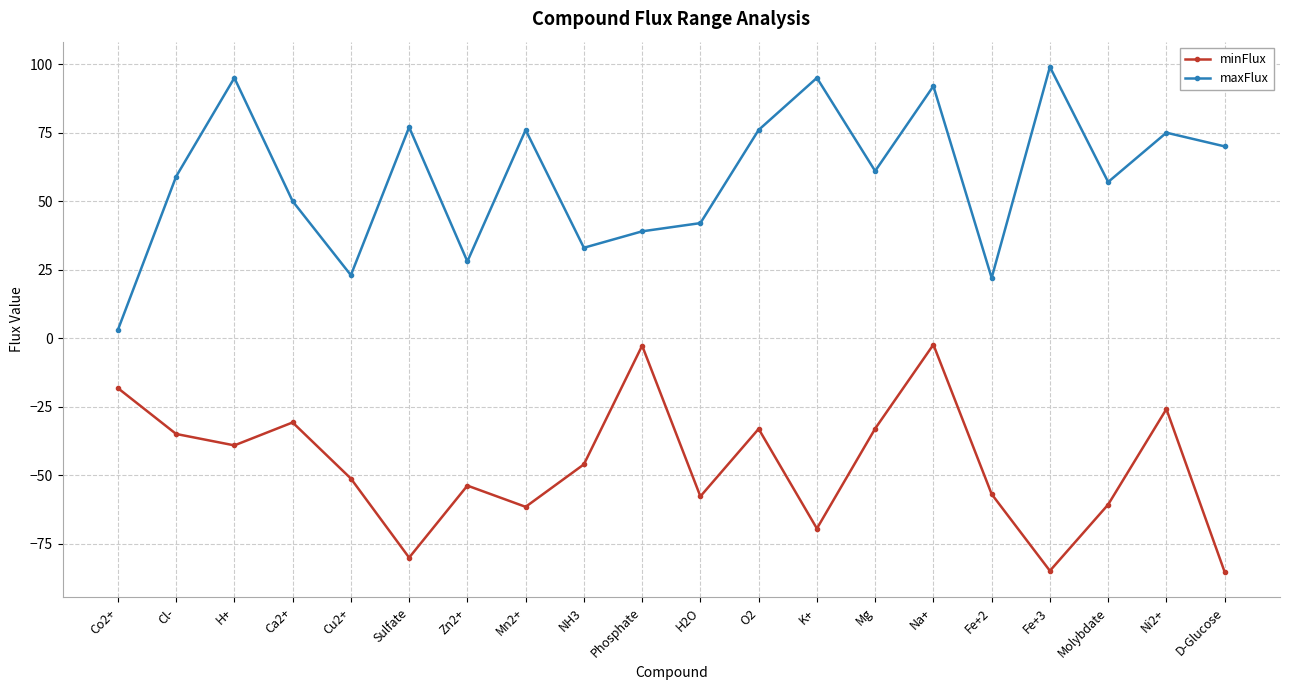

Between Cu2+ and Mg, which series saw the biggest shift?

maxFlux